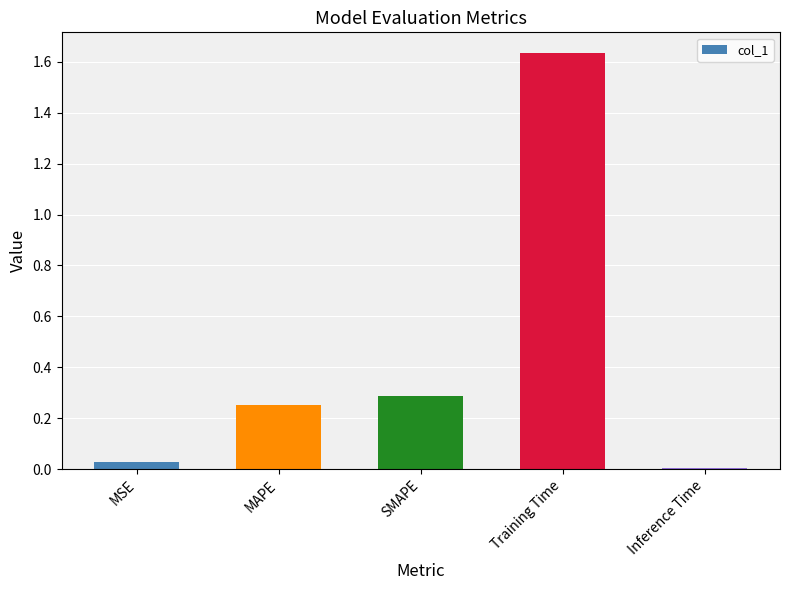

What is the sum of all values?

2.2